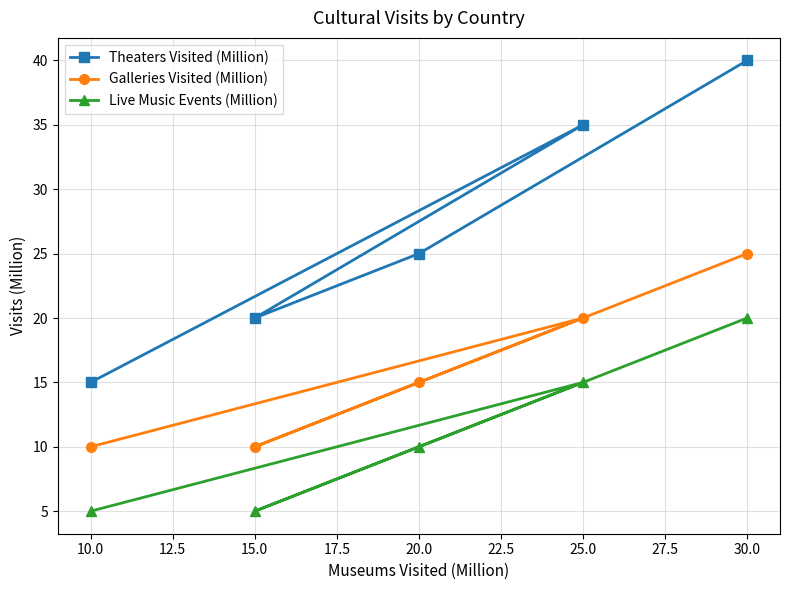

At which category is the sum across all series the highest?

30.0